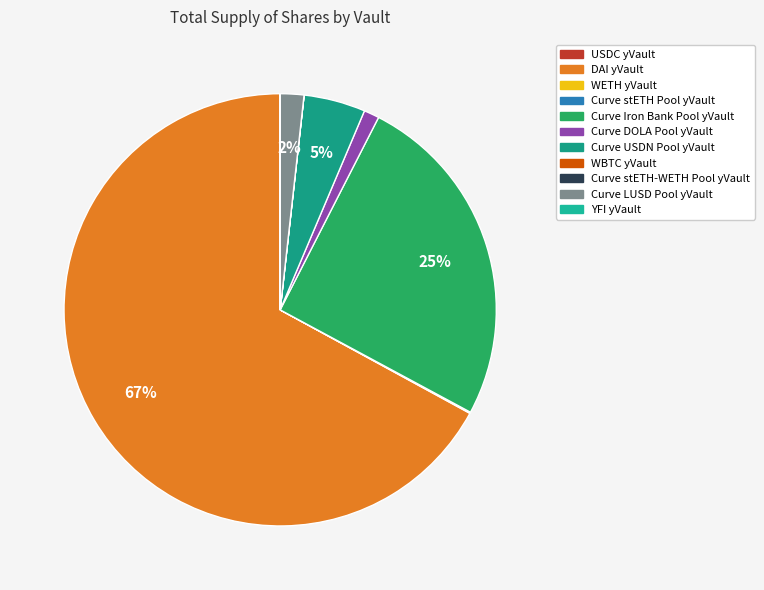

Which has a higher value, WETH yVault or Curve DOLA Pool yVault?

Curve DOLA Pool yVault